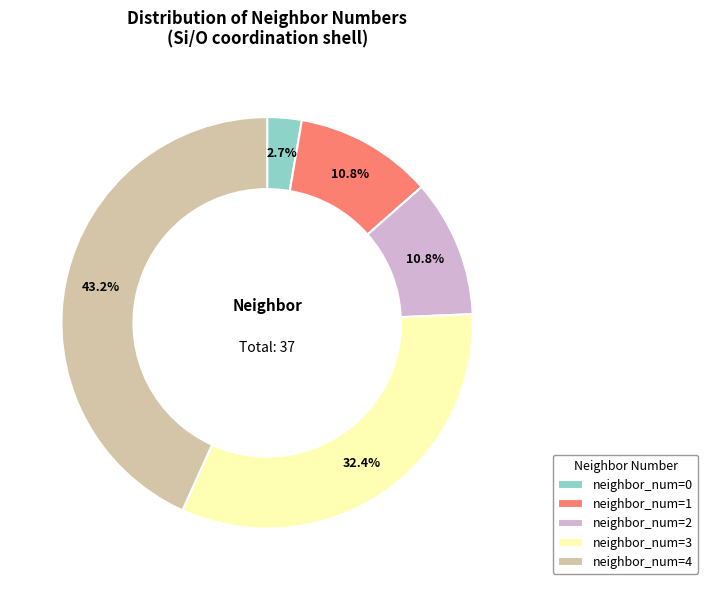

Which has a higher value, neighbor_num=4 or neighbor_num=1?

neighbor_num=4